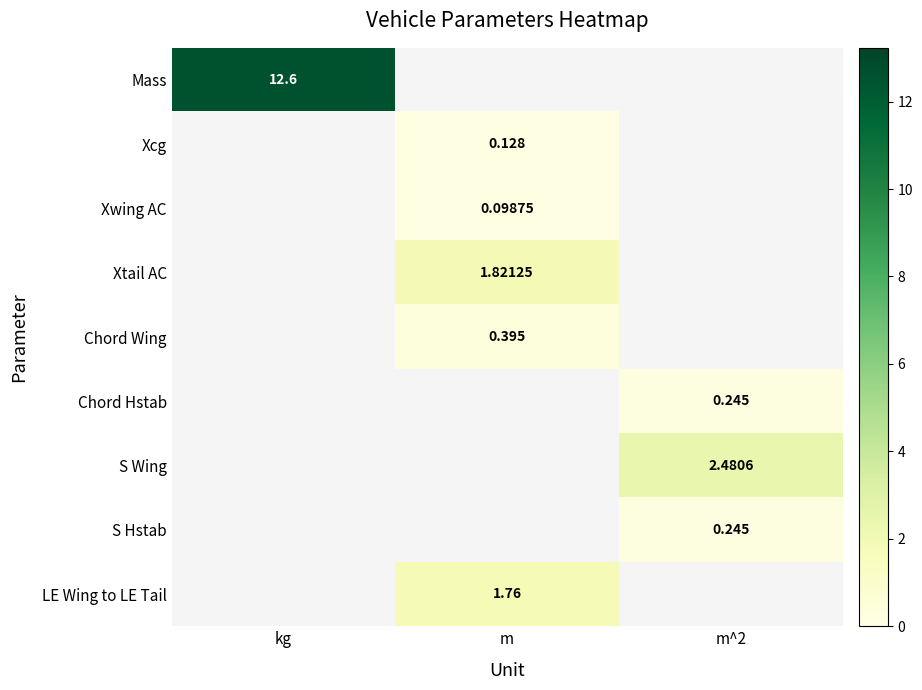

Is the value of Mass at kg greater than the value of S Hstab at m^2?

Yes